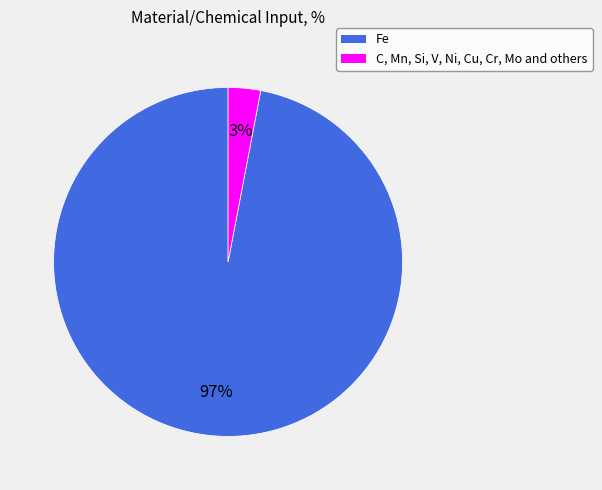

Which slice is the smallest?

C, Mn, Si, V, Ni, Cu, Cr, Mo and others